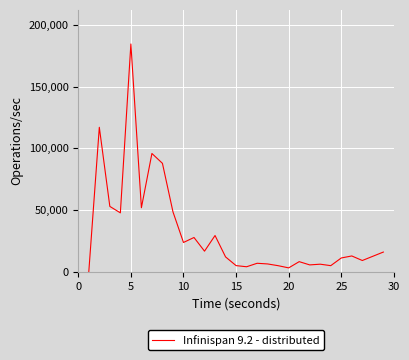

What is the maximum value shown in the chart?

184476